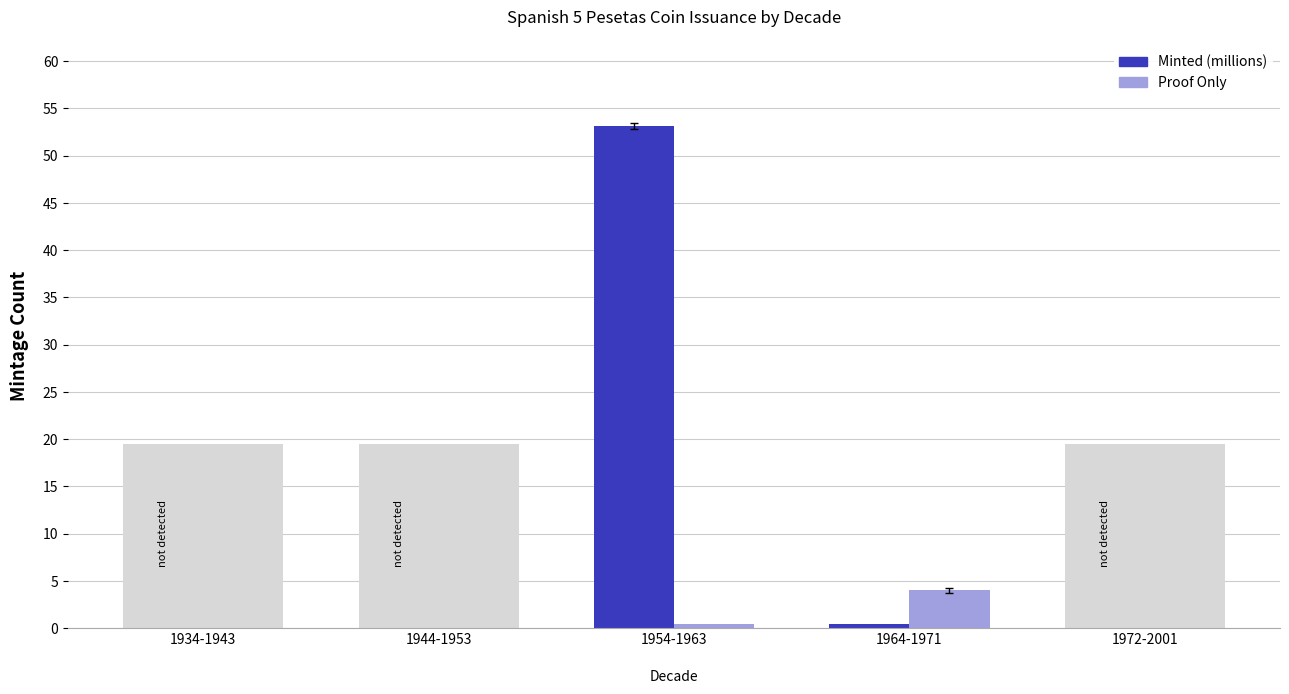

What is the greatest value displayed?

53.1